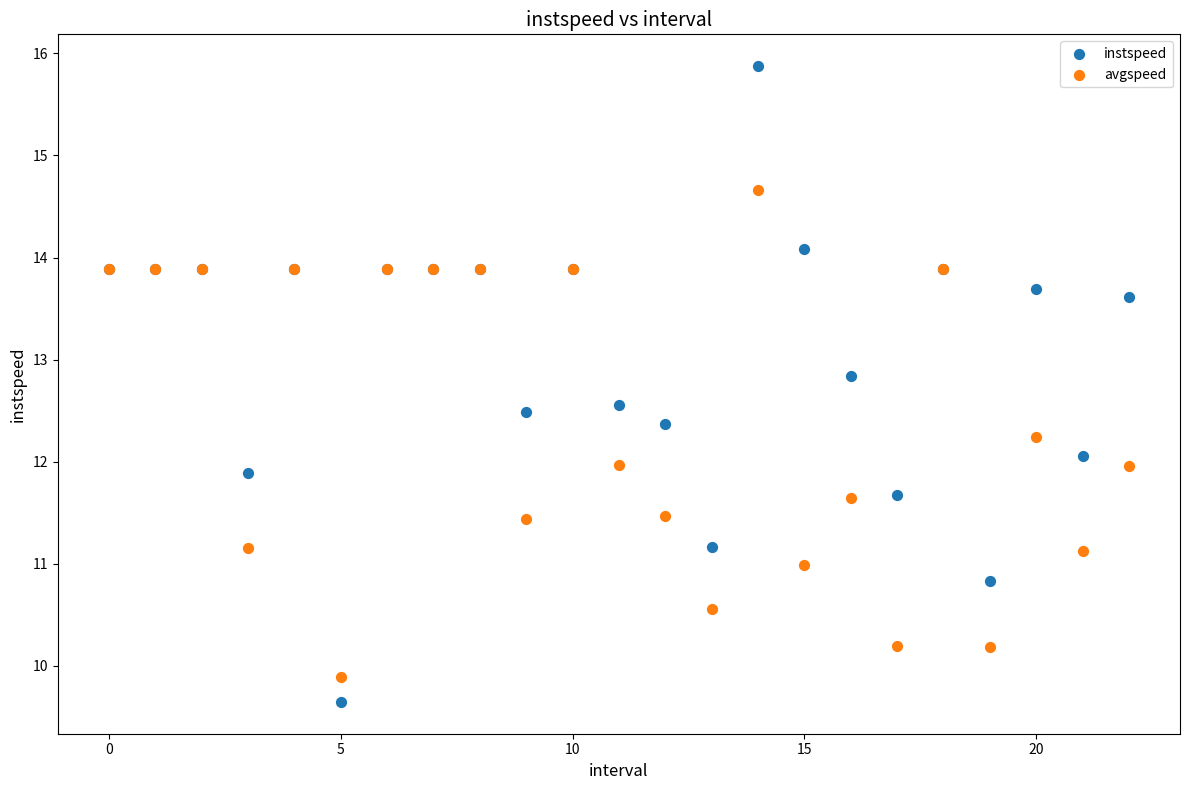

Which series reaches the maximum Y coordinate?

instspeed